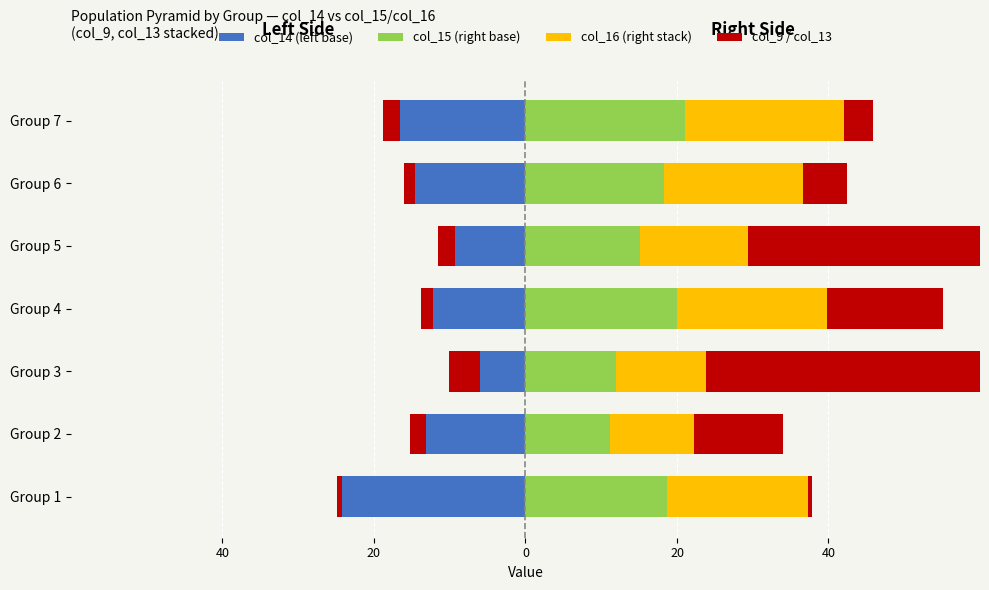

Reading right to left, what are all the values shown in this chart?

col_14 (left base): -16.6	-14.5	-9.3	-12.3	-6.0	-13.2	-24.2
col_9 (left stack): -2.2	-1.5	-2.2	-1.6	-4.0	-2.1	-0.7
col_15 (right base): 21.0	18.3	15.2	19.9	12.0	11.1	18.6
col_16 (right stack): 21.1	18.3	14.2	19.9	11.9	11.1	18.6
col_13 (right red): 3.7	5.8	60.0	15.3	58.7	11.8	0.6